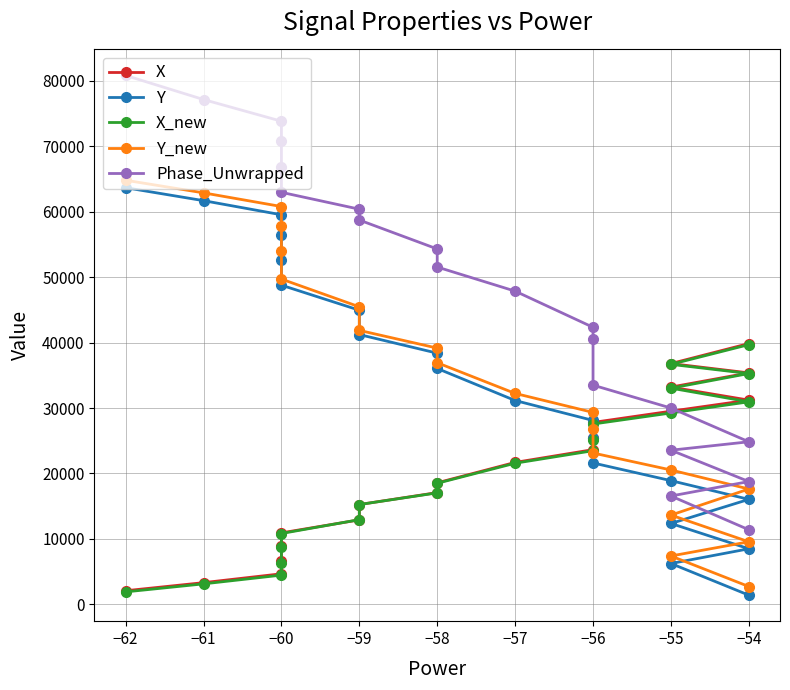

What is the difference between the second highest and minimum values in the Phase_Unwrapped series?

65715.8